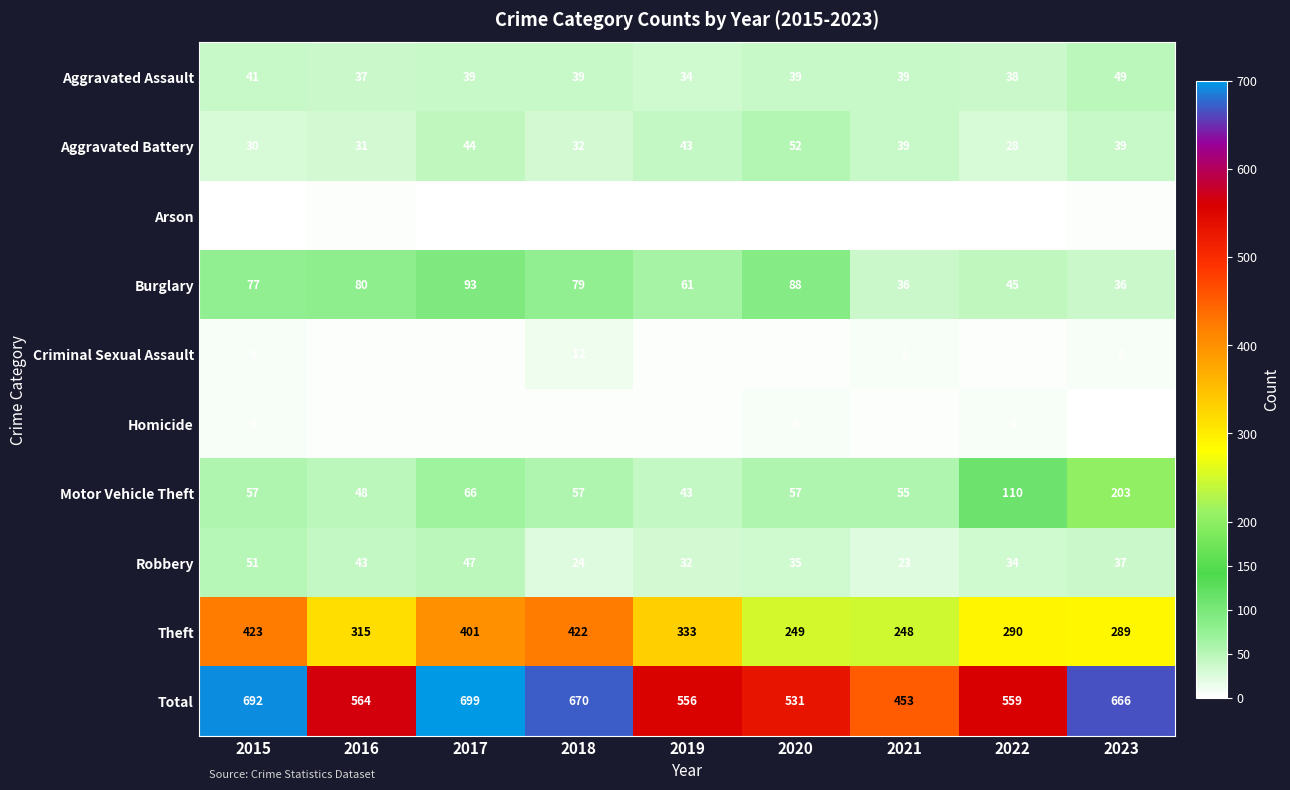

How many categories are shown in the chart?

9